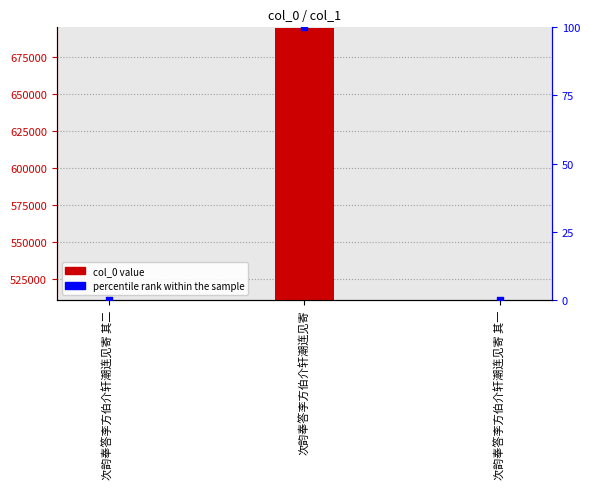

At which category is the sum across all series the highest?

次韵奉答李方伯介轩潮连见寄